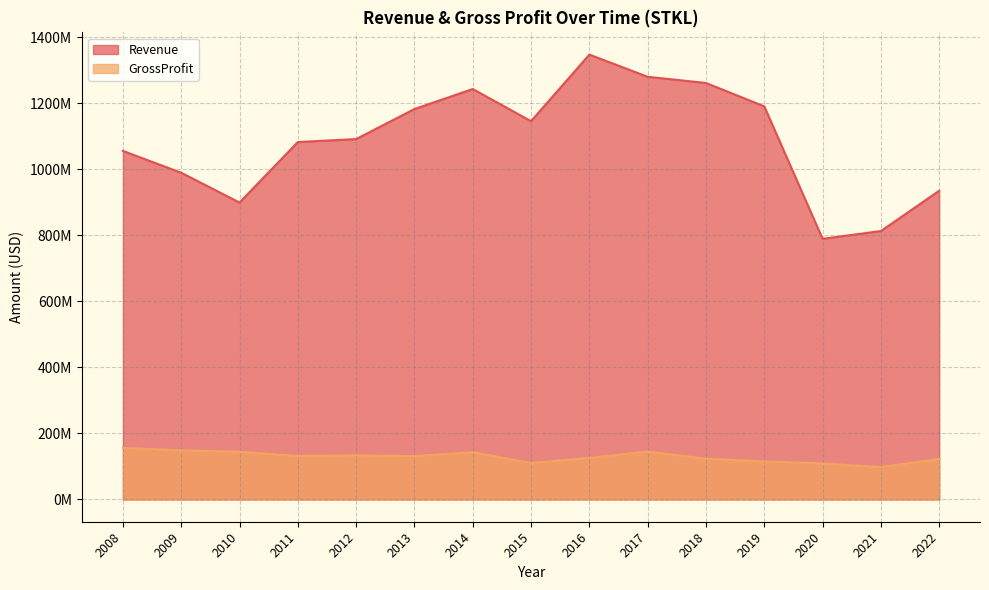

At which category does the chart reach its minimum across all series?

2021